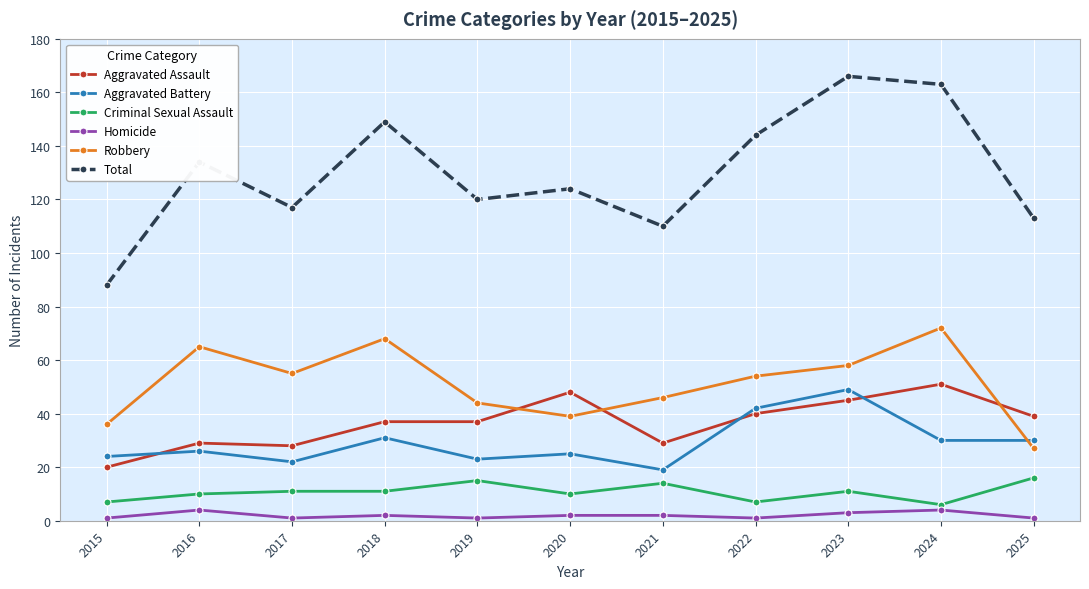

What is the total value across all series at 2025?

226